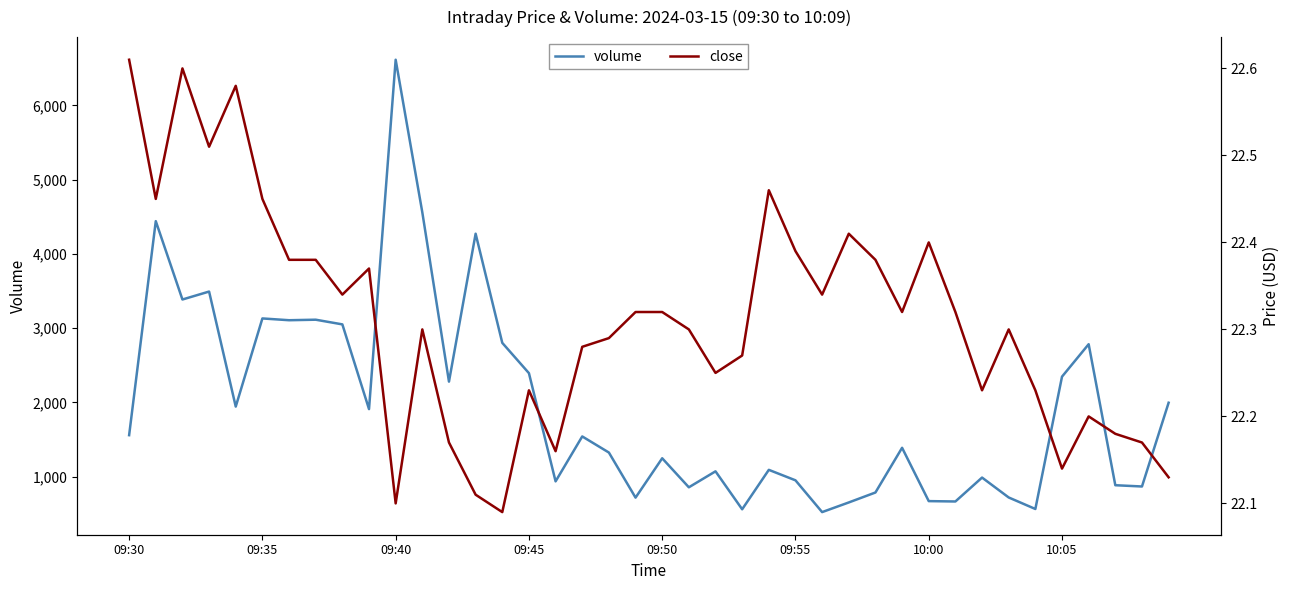

What is the average value of the volume series?

1955